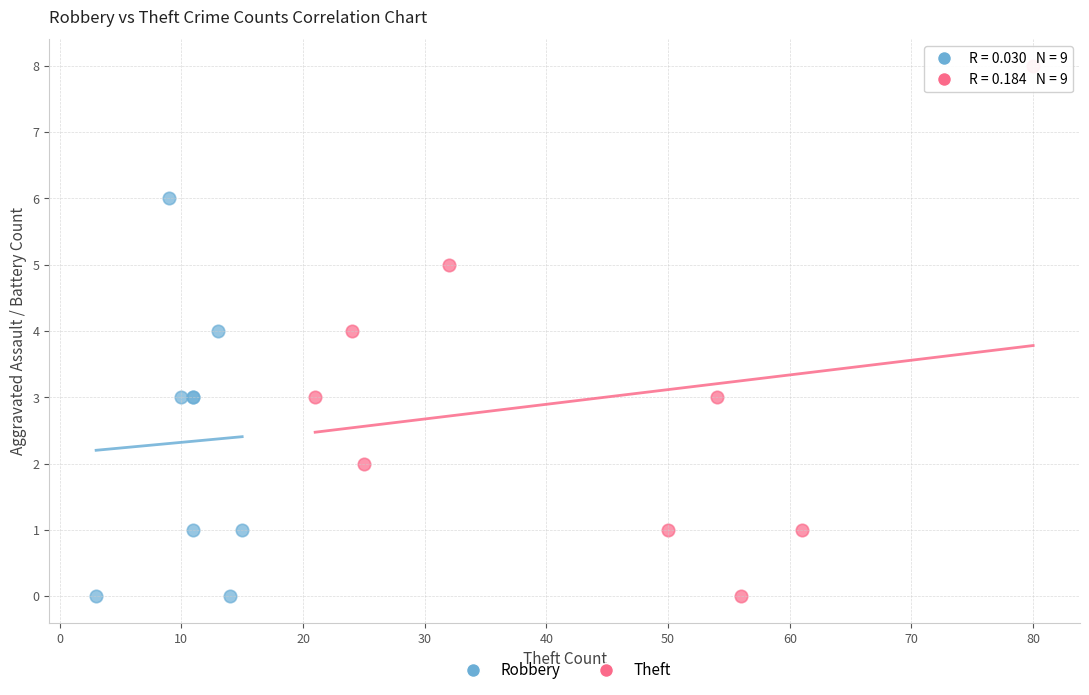

Which series reaches the maximum Y coordinate?

Theft